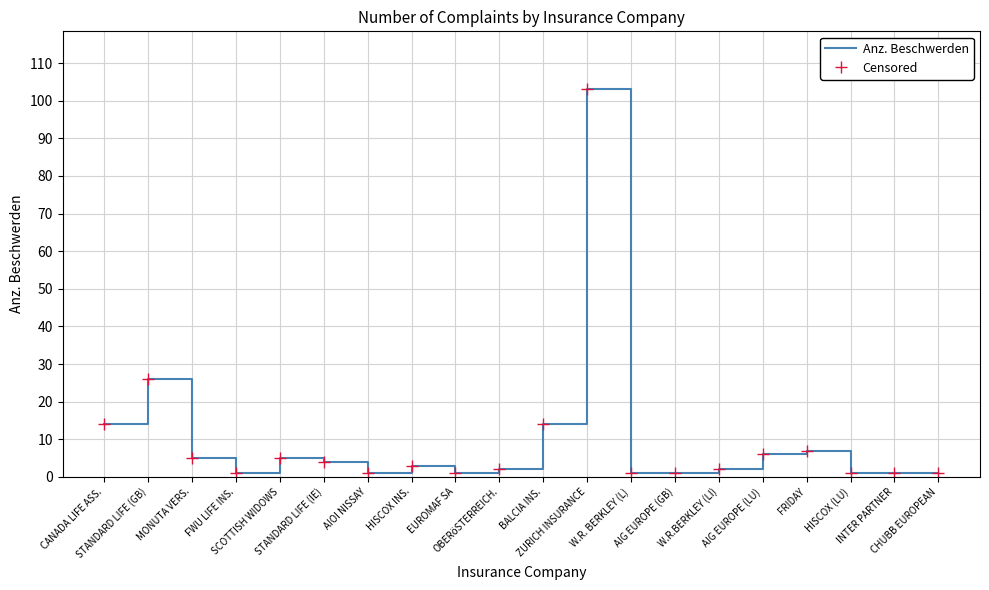

What are all the series names shown in the legend?

Anz. Beschwerden, Censored